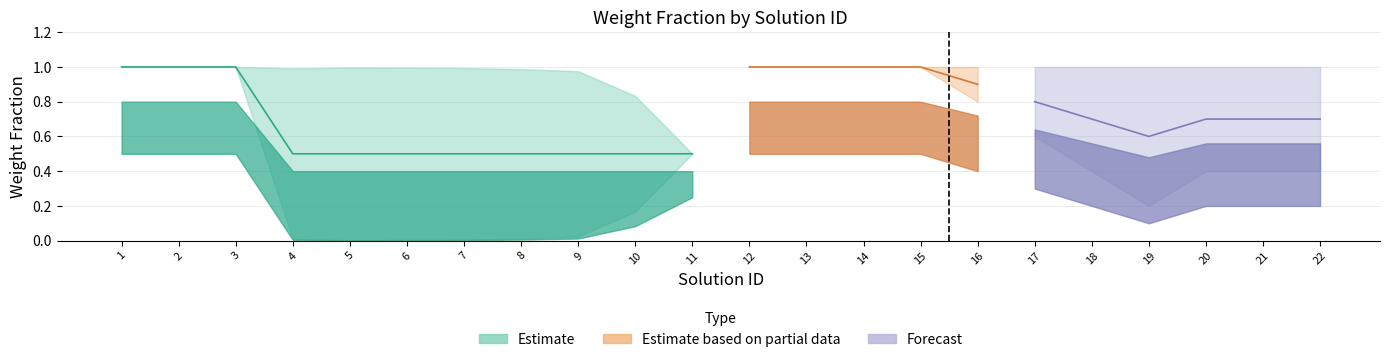

Is it true that wt_frac_lower equals 0.7 at 21?

False